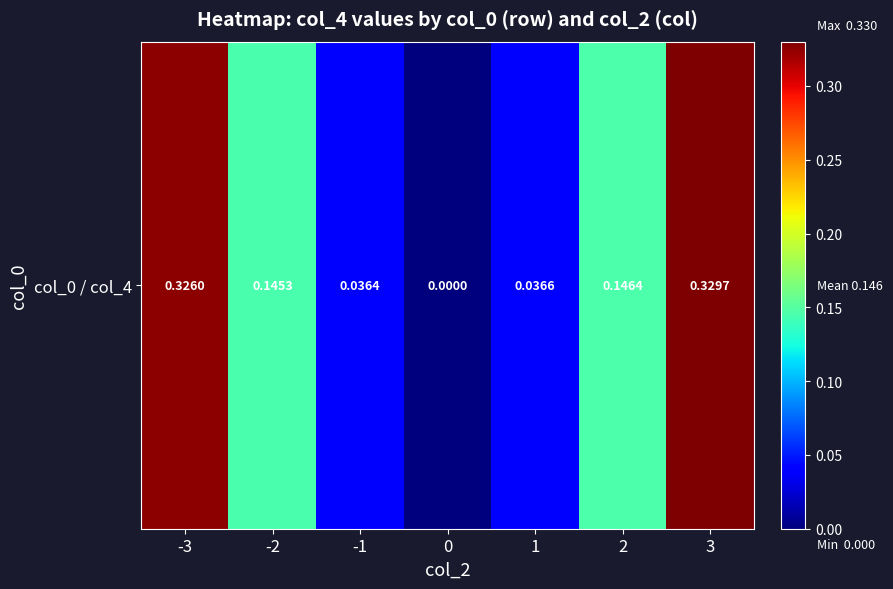

Rank the categories by value from lowest to highest.

0, -1, 1, -2, 2, -3, 3